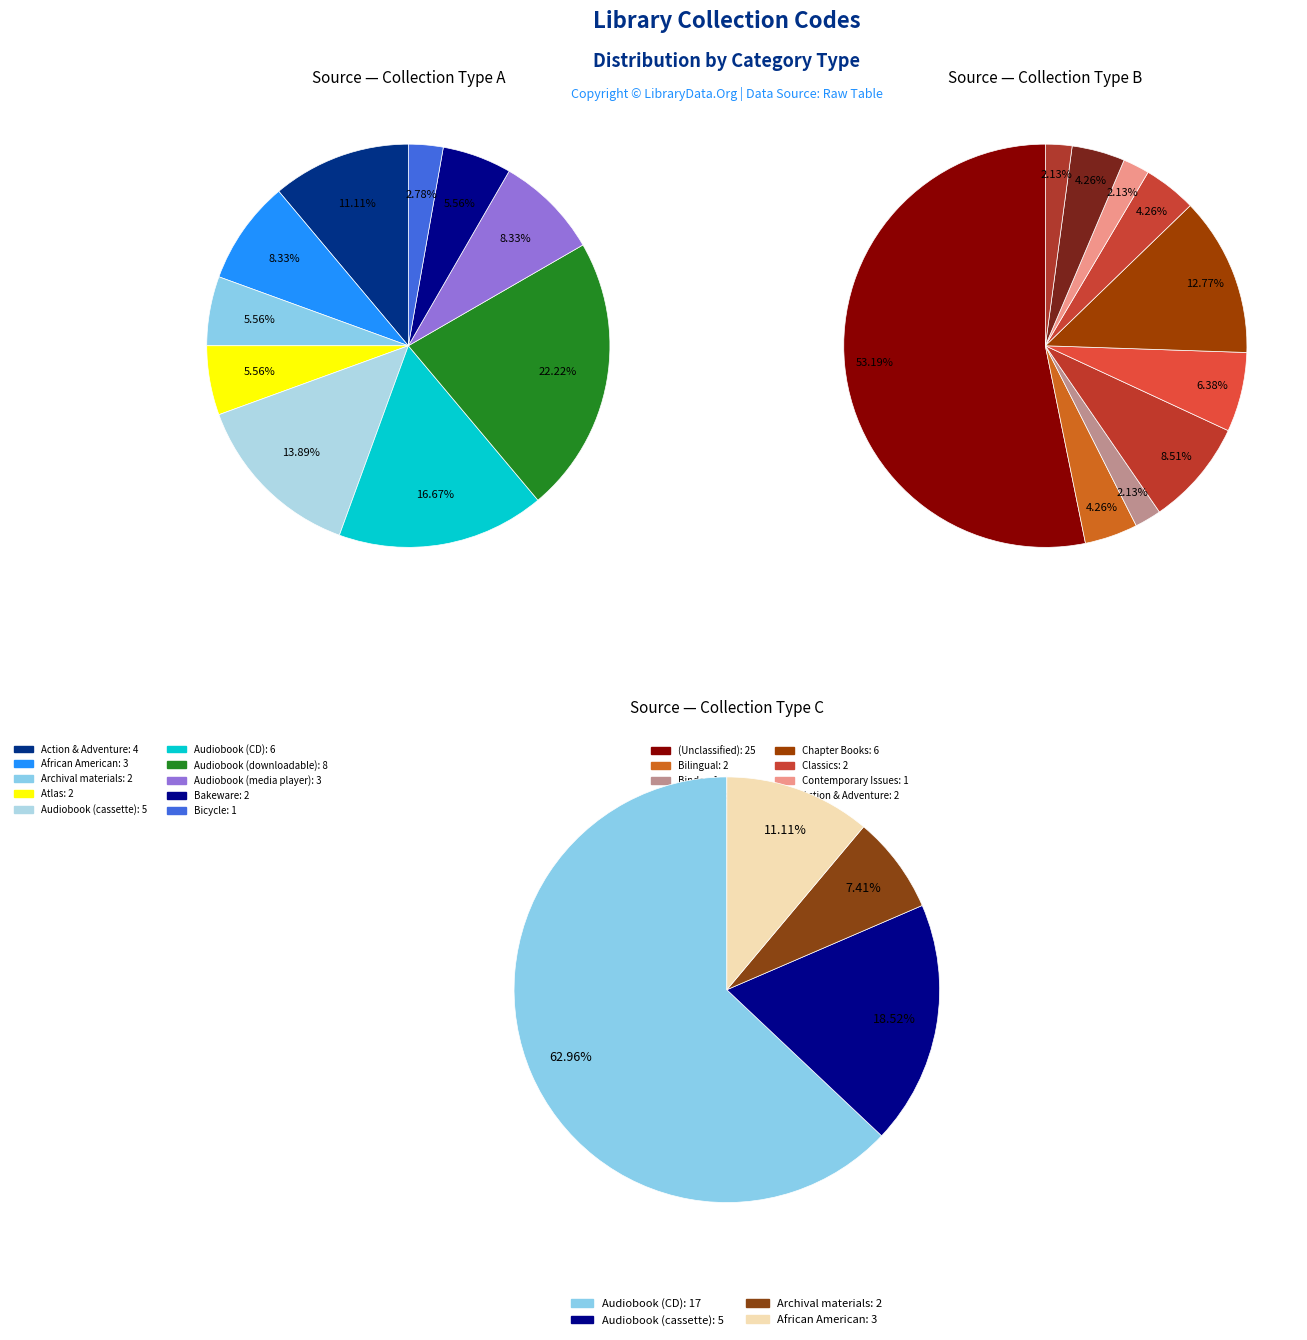

What is the ratio of the value at Bicycle to the value at Archival materials?

0.5